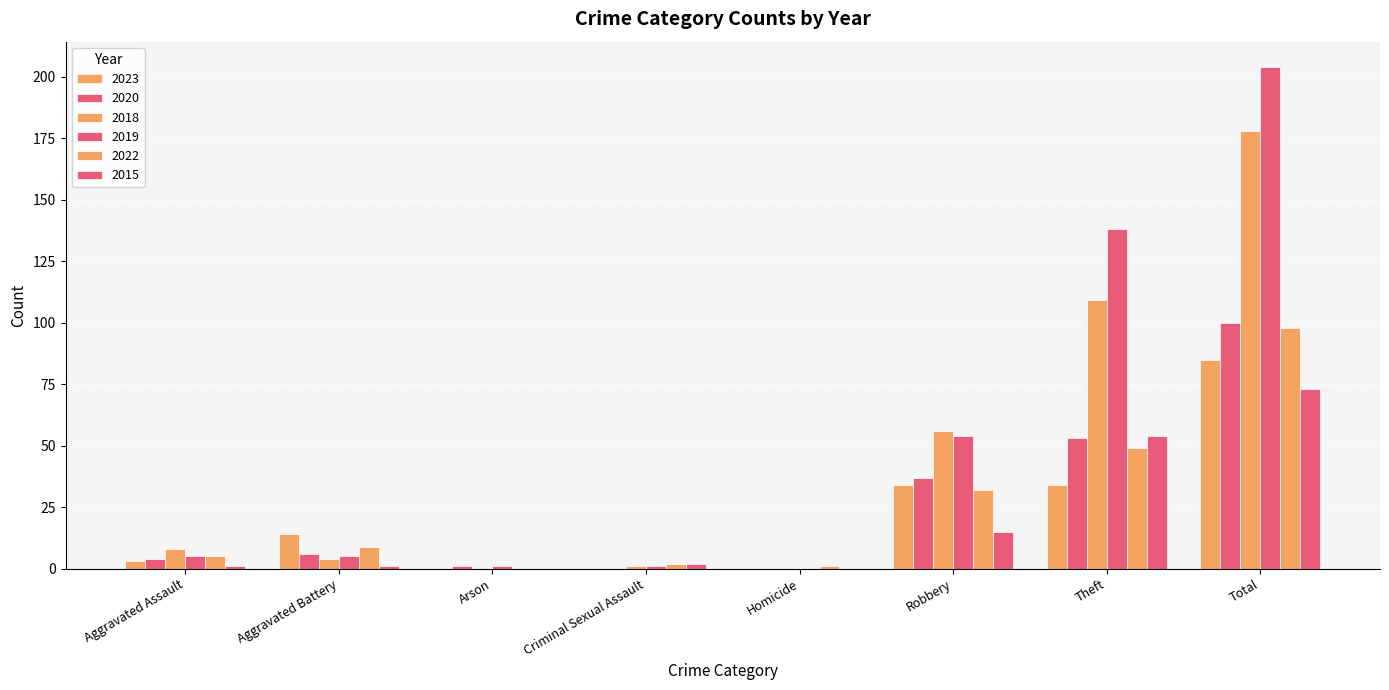

How many data points does each series have?

8